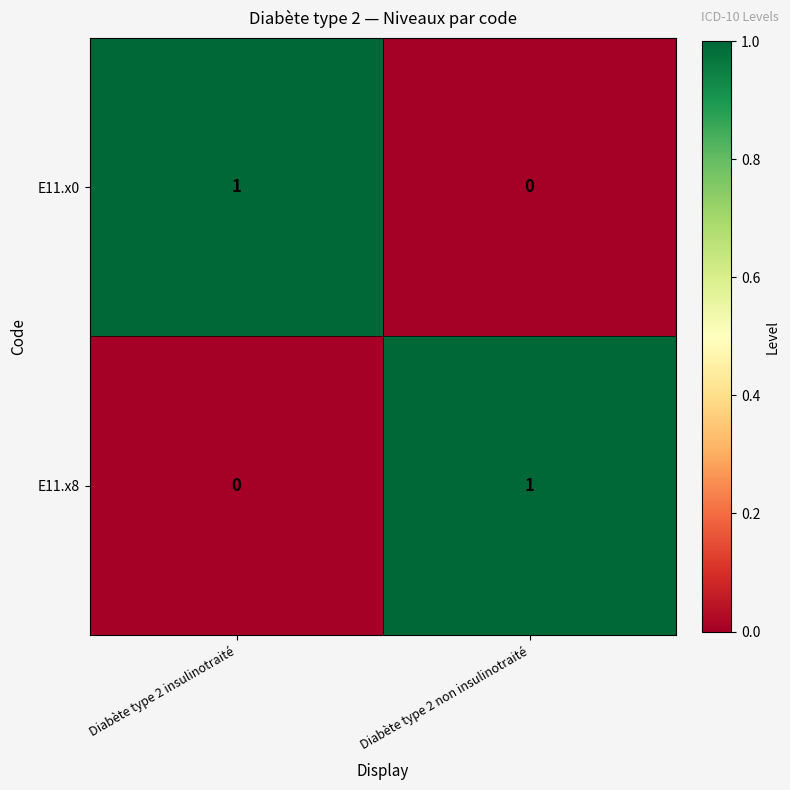

At how many categories does at least one series exceed 0?

2